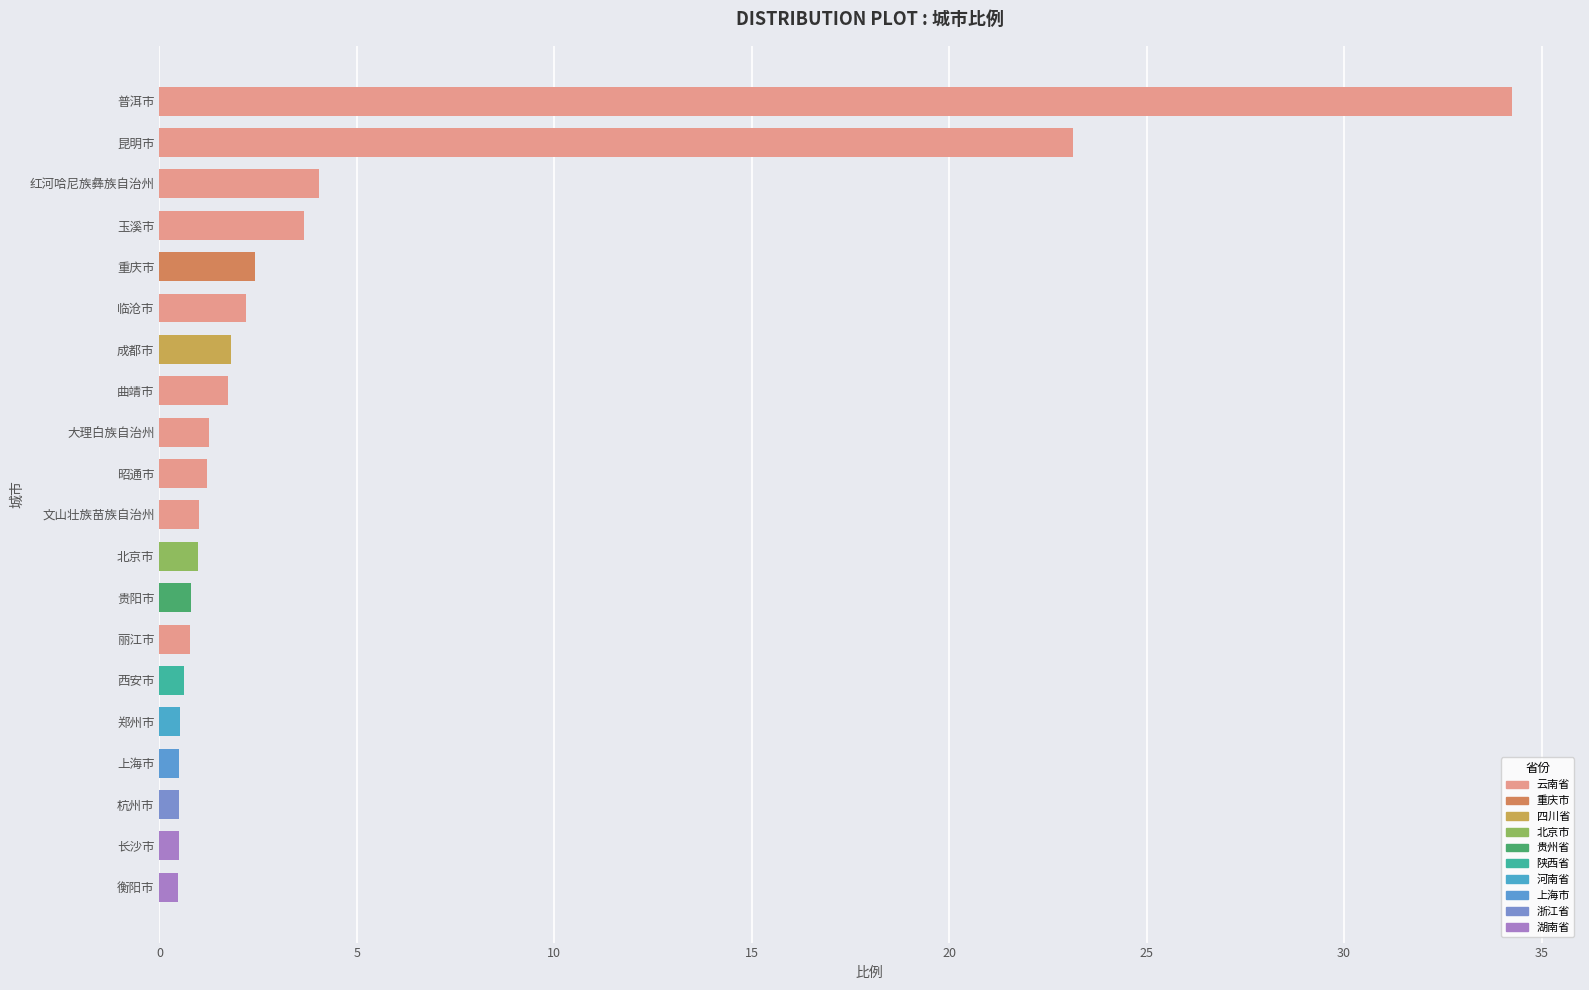

What is the change in value from 昆明市 to 成都市?

-21.3